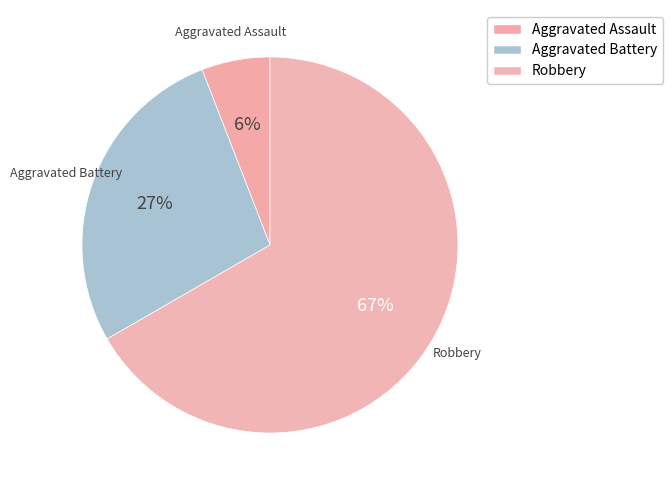

To the nearest percent, what is the difference between the largest and smallest slice percentages?

61%